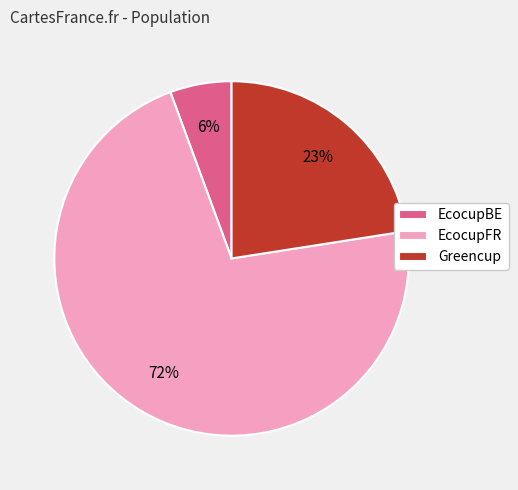

Is there a majority slice in this chart?

Yes